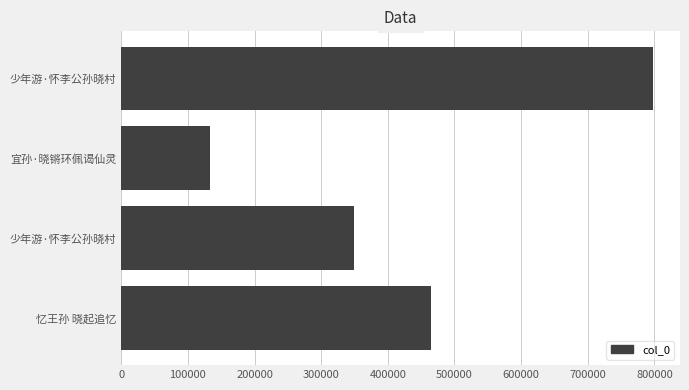

How many bars are there in total?

4